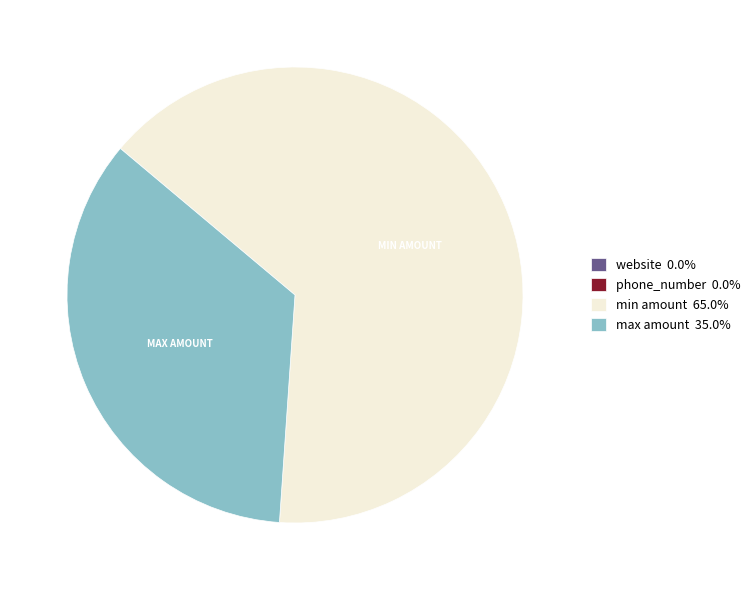

Does max amount 35.0% account for over 50% of the chart?

No